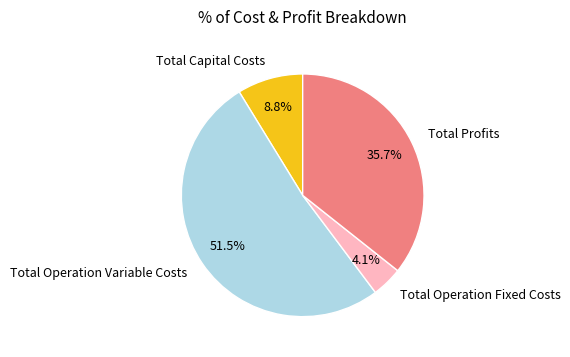

Which slice is the largest?

Total Operation Variable Costs